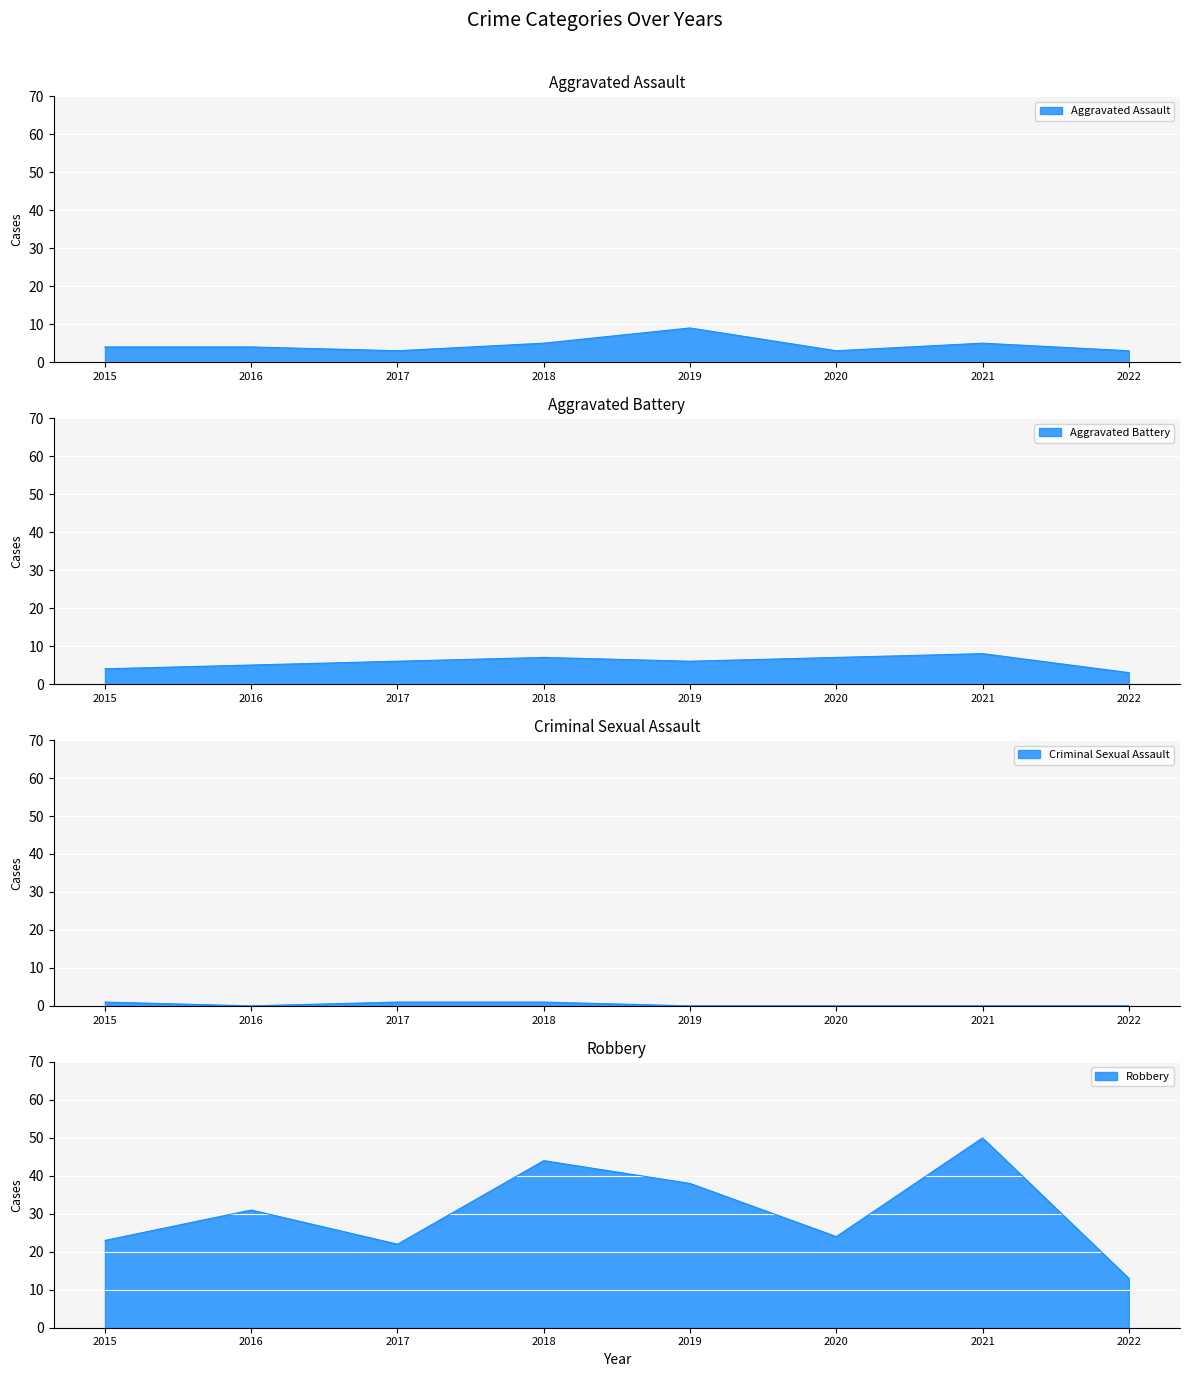

Which series ends up on top after the final intersection of Aggravated Assault and Aggravated Battery?

Aggravated Battery